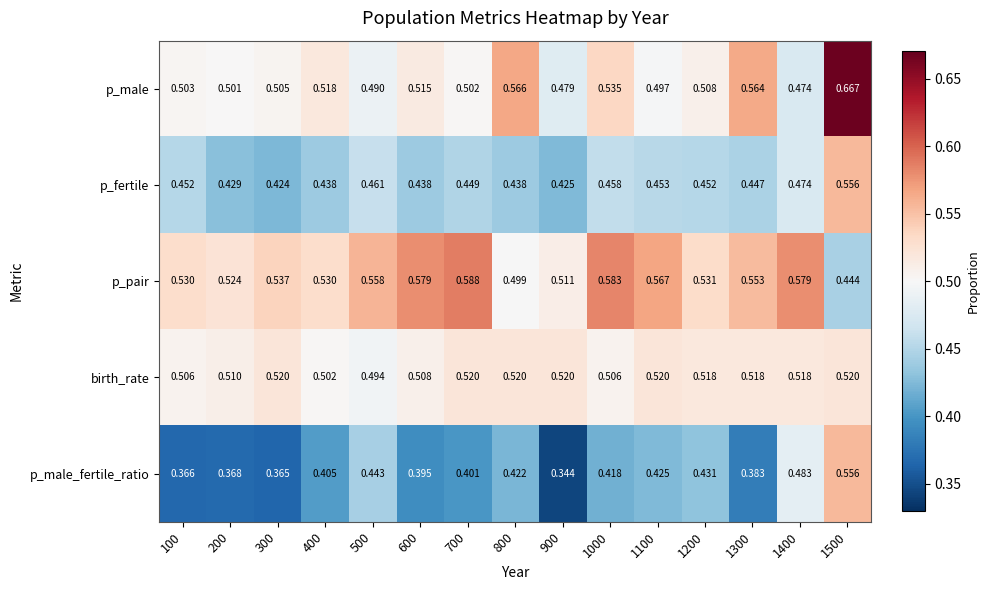

At how many categories does at least one series exceed 0?

15